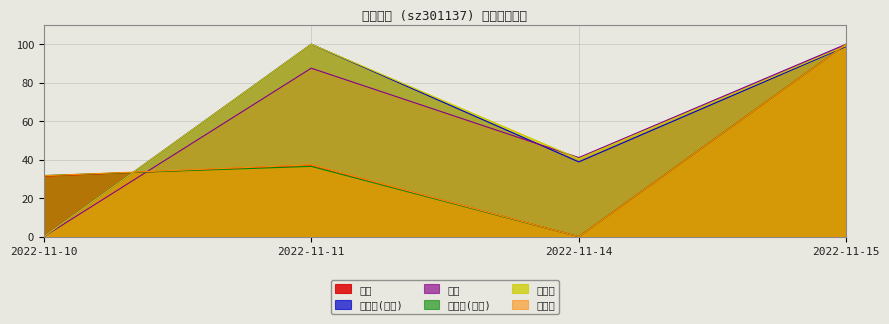

Rank the series by their maximum value, from lowest to highest.

价格, 成交额(万元), 量比, 总市值(亿元), 换手率, 市盈率